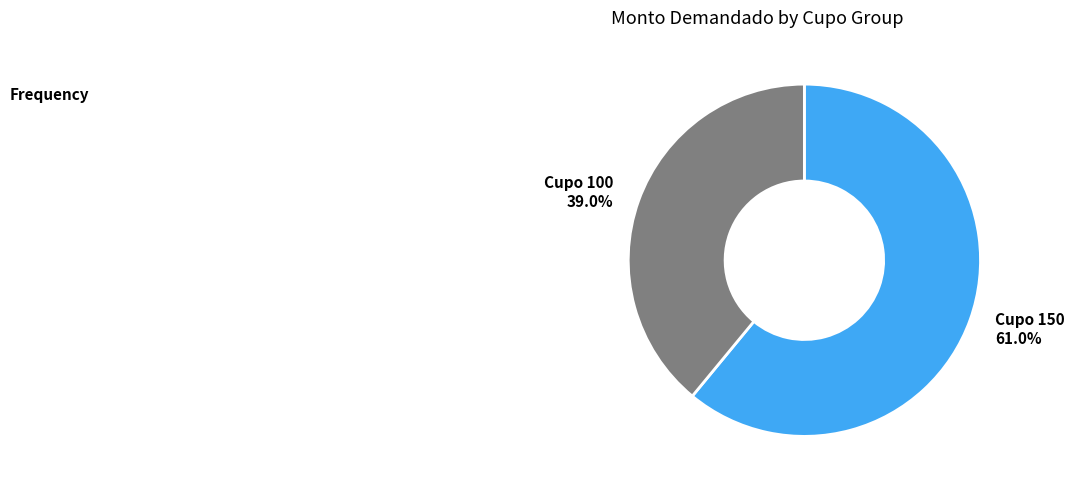

Which has a higher value, Cupo 150 or Cupo 100?

Cupo 150